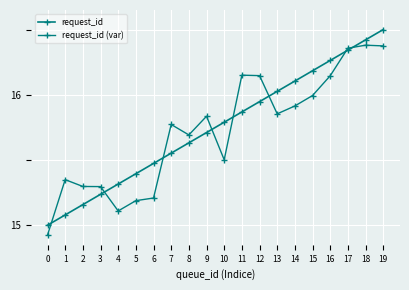

What is the maximum value for request_id (var)?

16.4